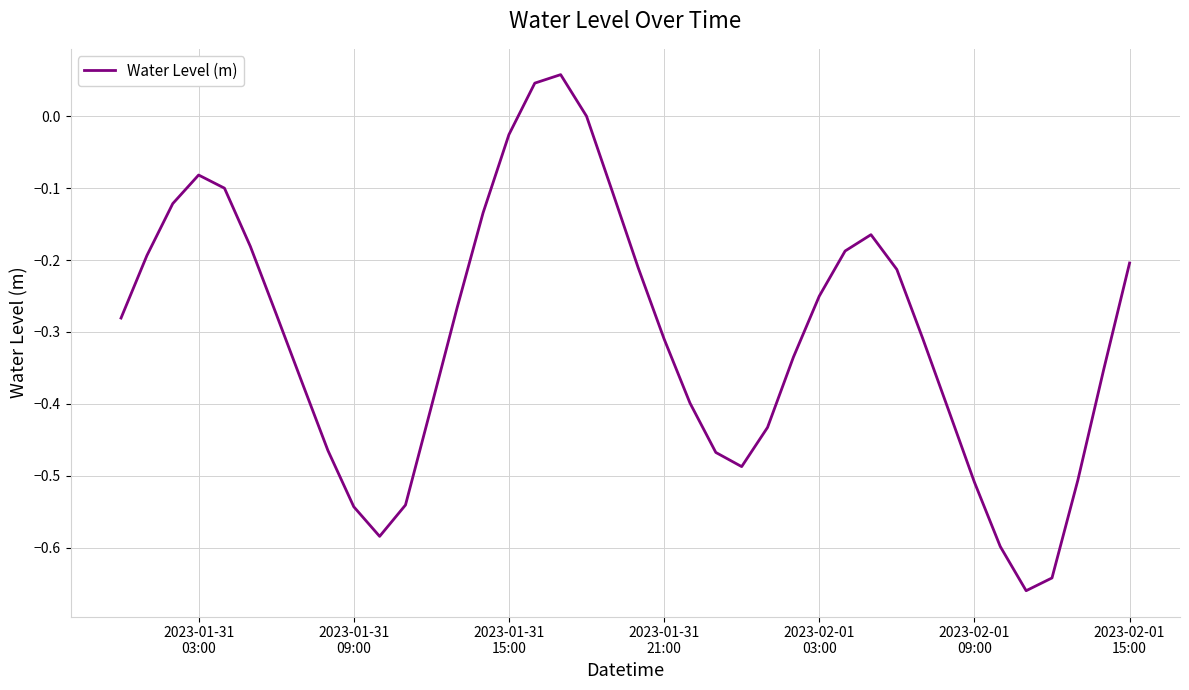

What is the difference between the maximum and minimum values?

0.7